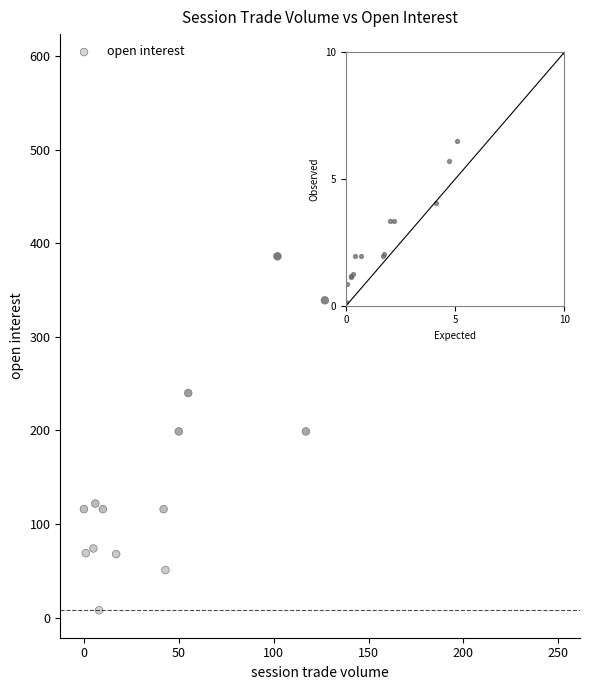

What is the range of X values (max minus min)?

249